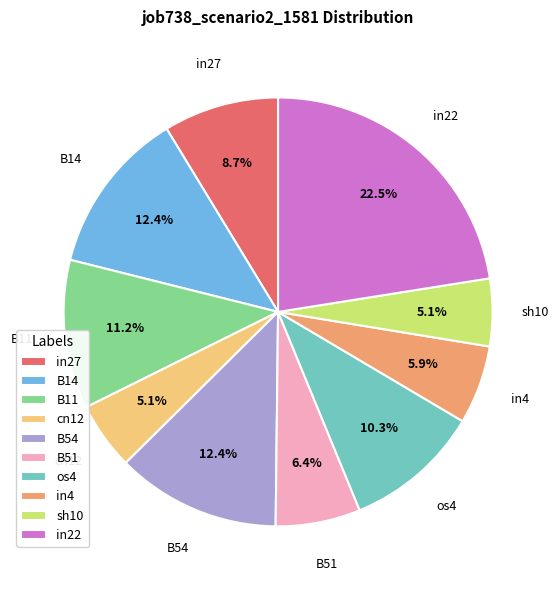

The B51 slice represents 6% of the pie. True or false?

True